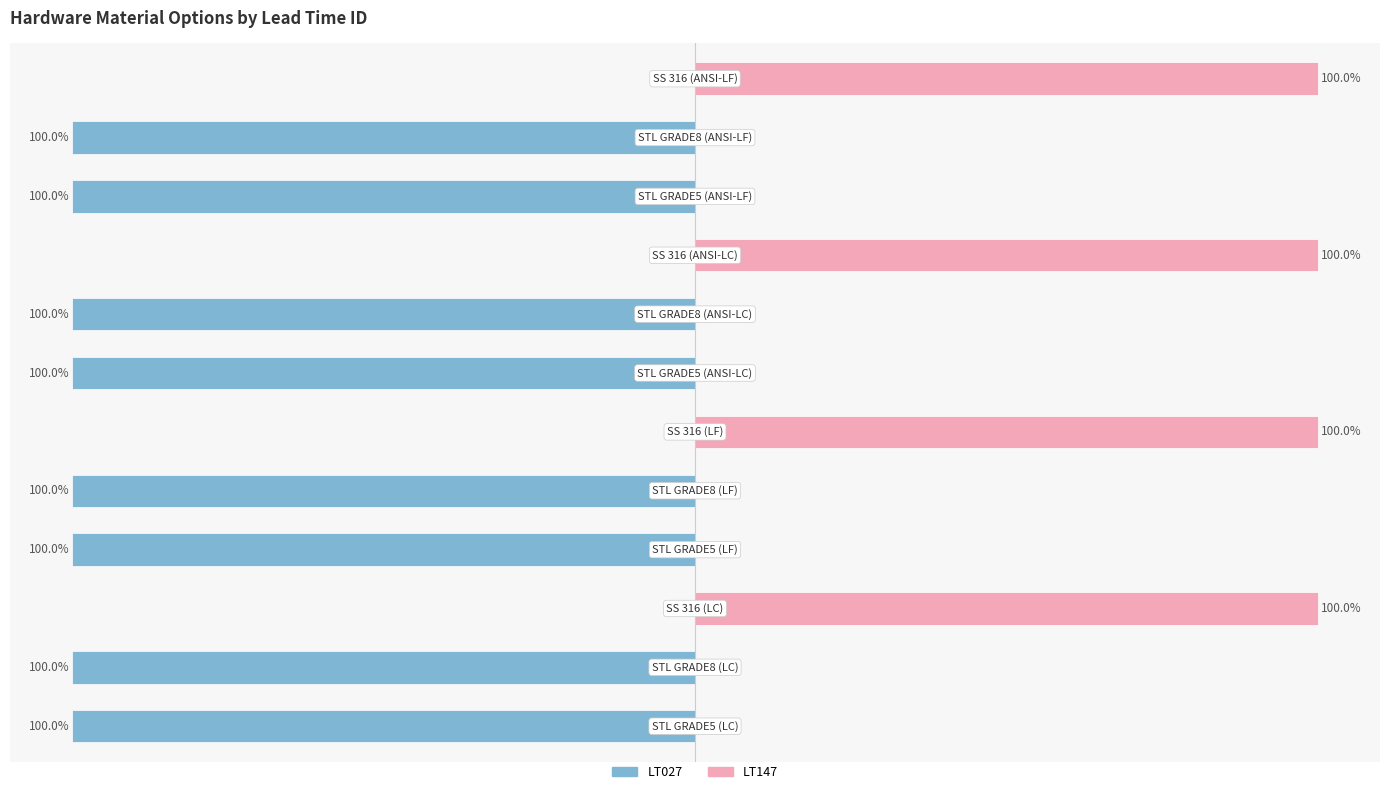

What is the difference between the highest and lowest values at −75?

100